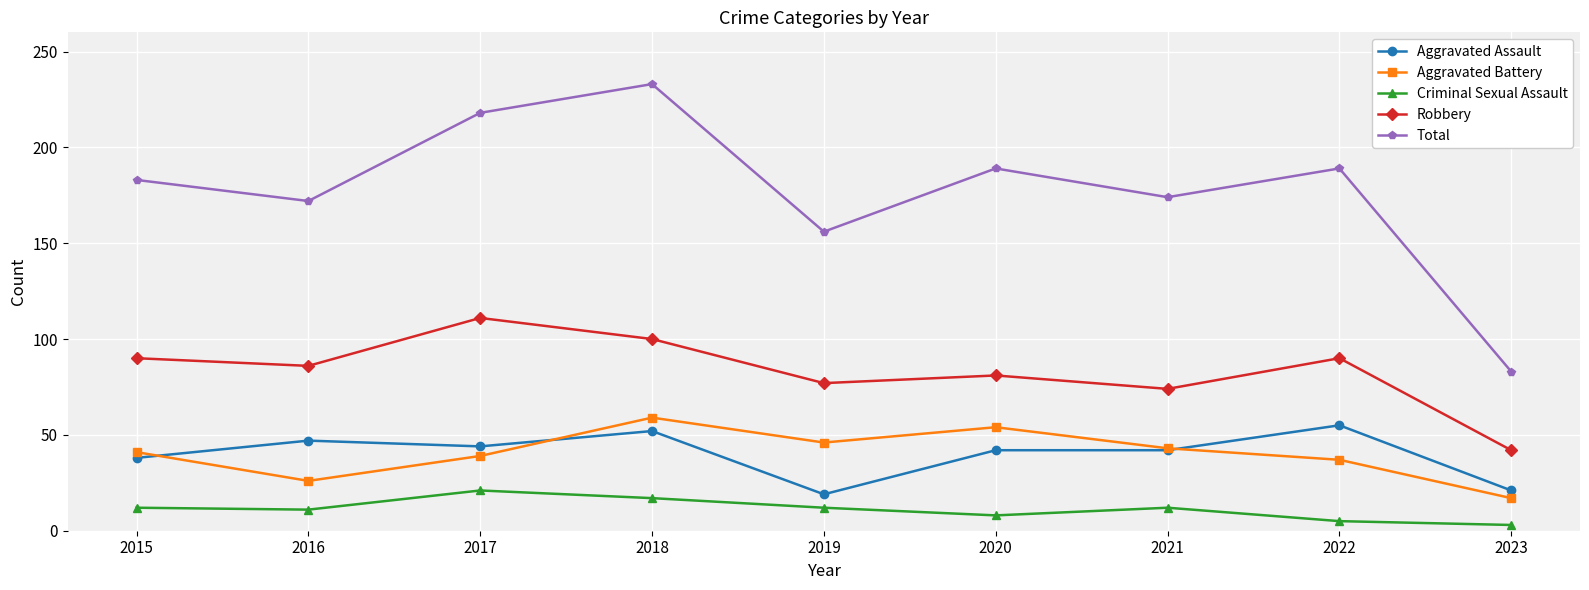

How many data points in Criminal Sexual Assault are less than 12?

4